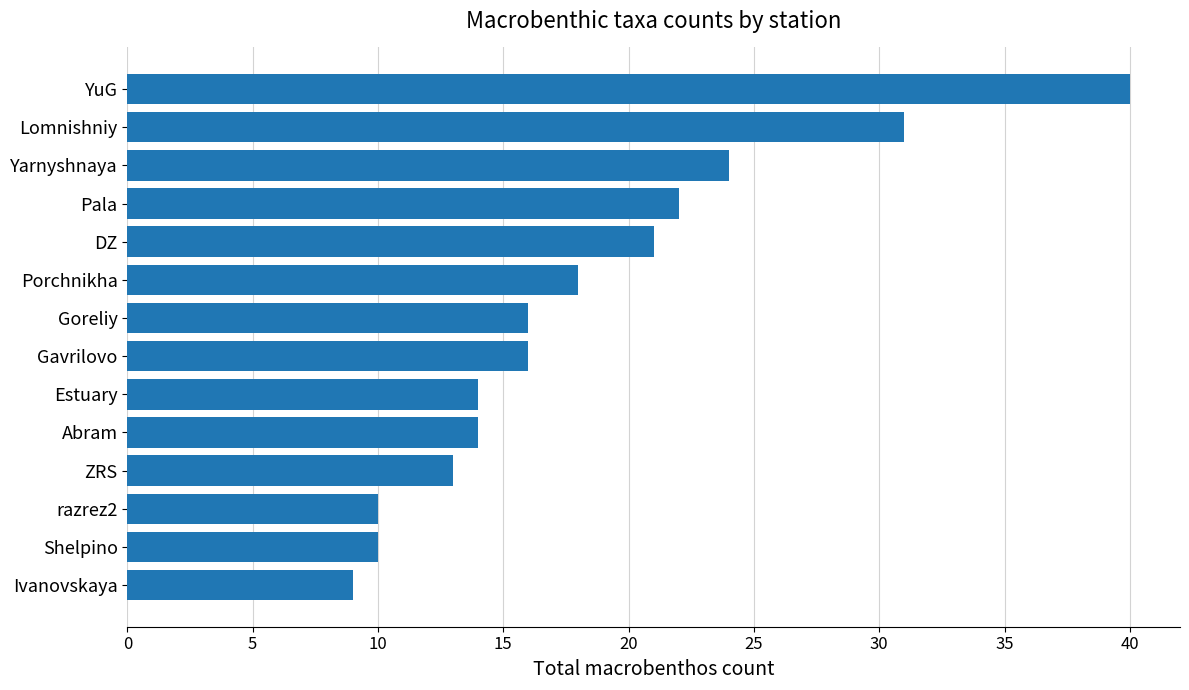

Reading top to bottom, list all the values displayed in this chart.

YuG=40	Lomnishniy=31	Yarnyshnaya=24	Pala=22	DZ=21	Porchnikha=18	Goreliy=16	Gavrilovo=16	Estuary=14	Abram=14	ZRS=13	razrez2=10	Shelpino=10	Ivanovskaya=9